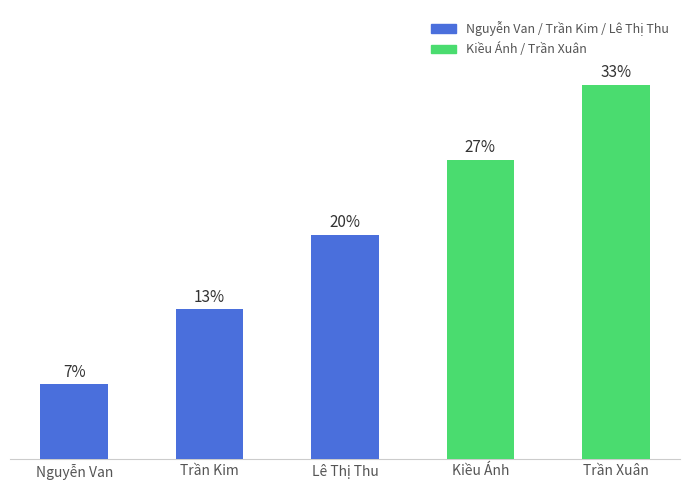

Are the bars horizontal?

No